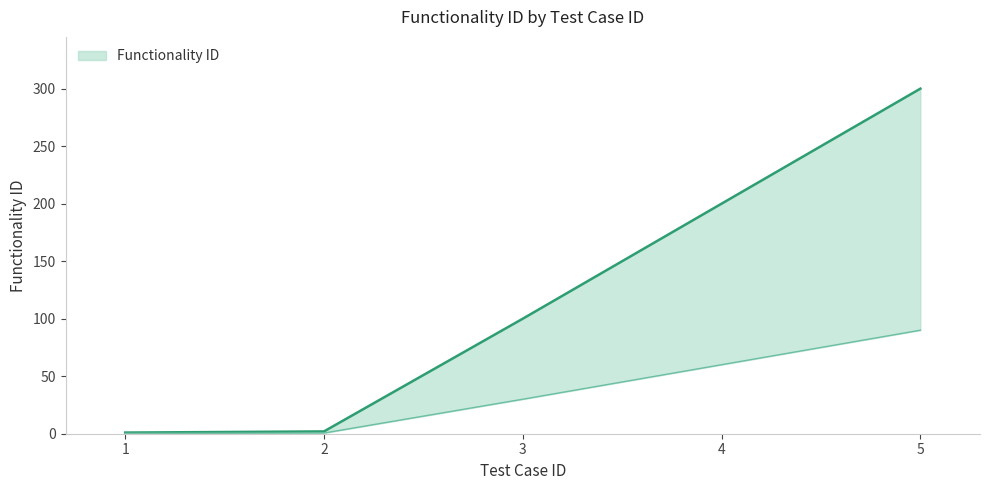

How many lines are shown in the chart?

1